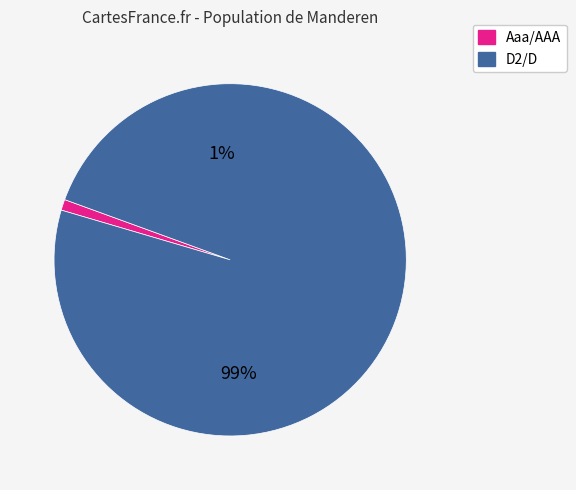

What is the majority slice?

D2/D